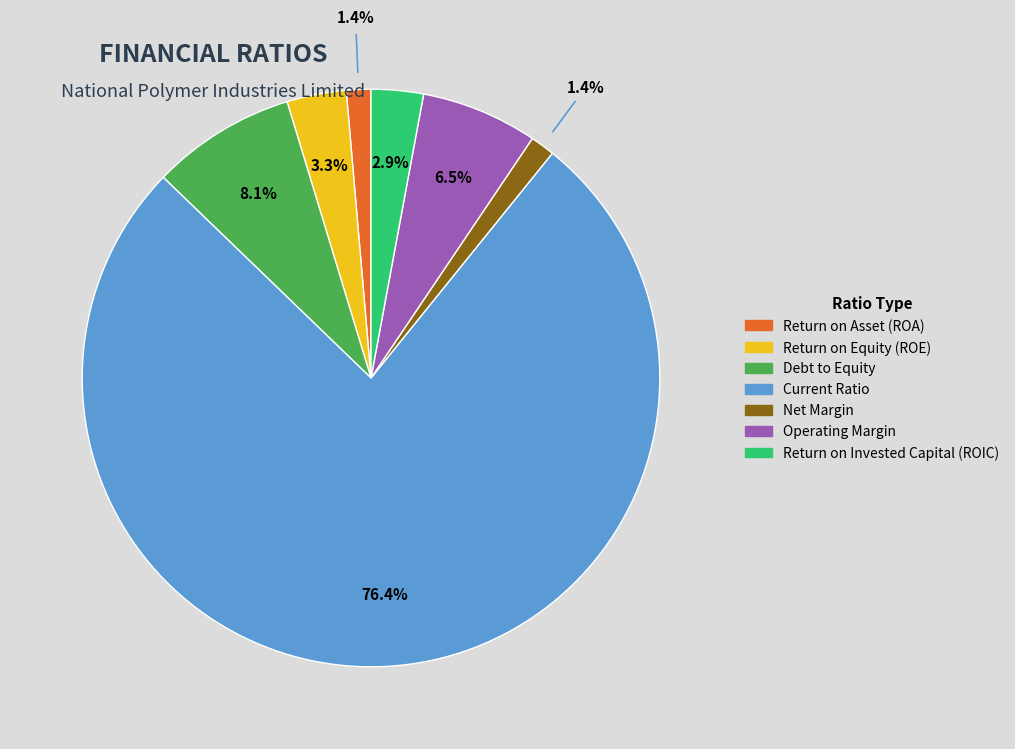

To the nearest percent, what is the combined percentage of Return on Invested Capital (ROIC) and Current Ratio?

79%